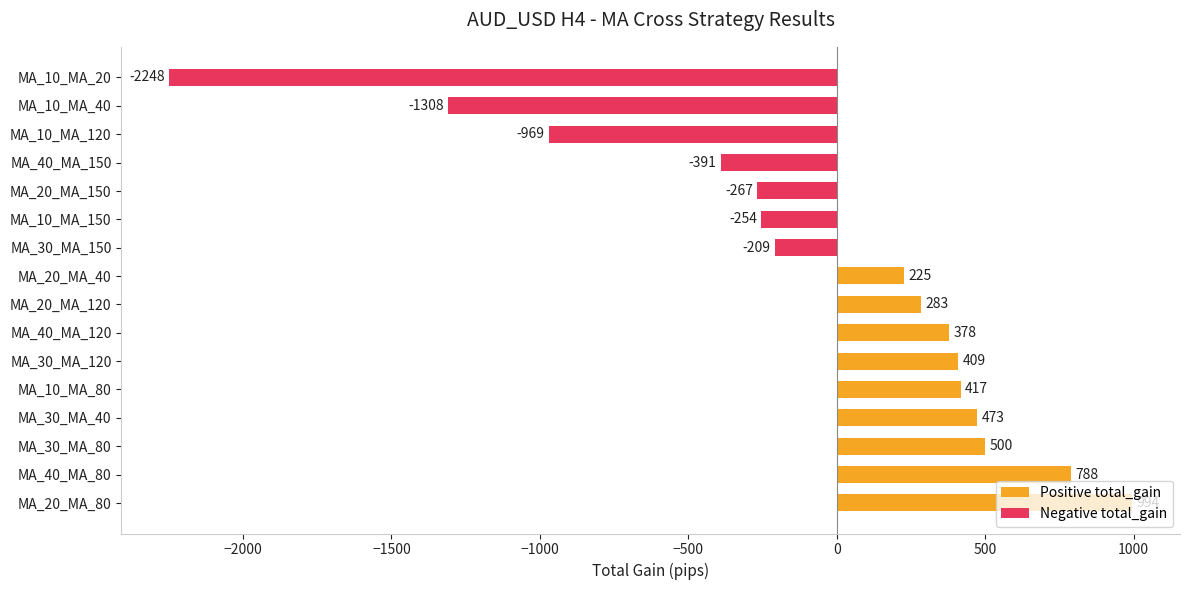

Where is mean_gain nearest to the value 2?

MA_20_MA_40